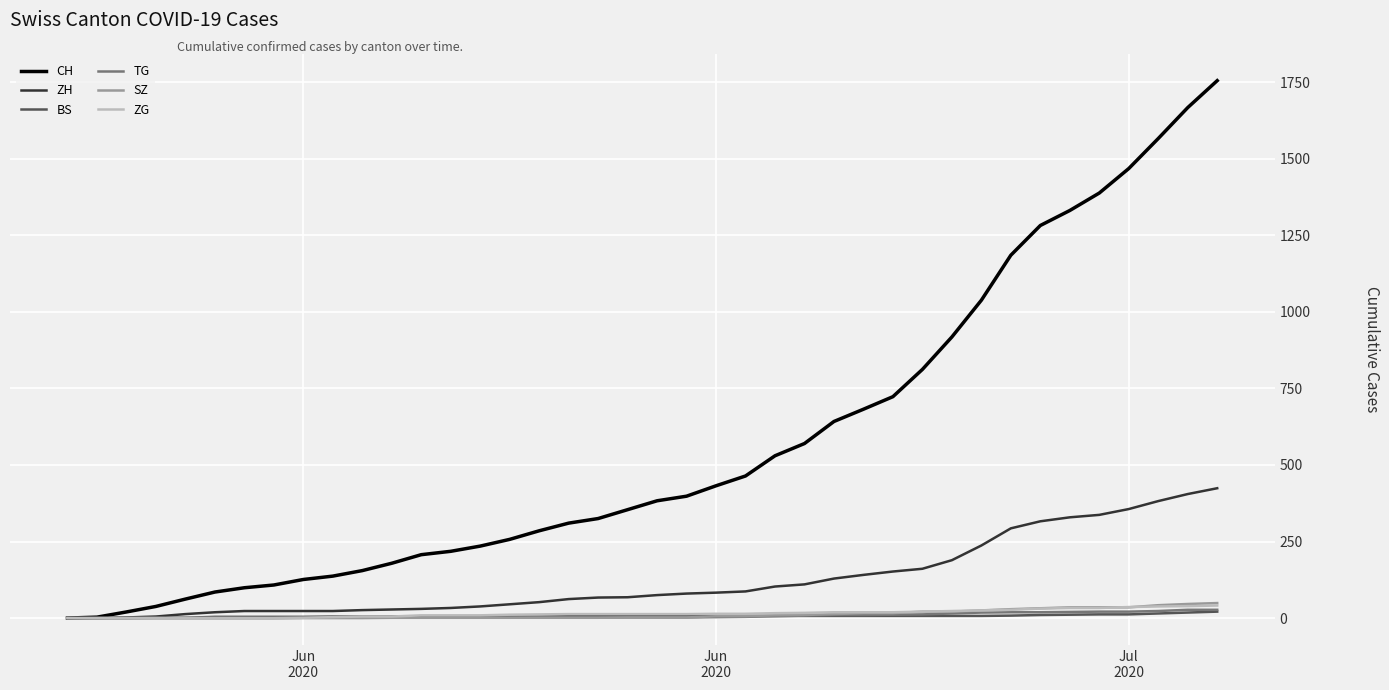

Which series has the largest range (max minus min)?

CH